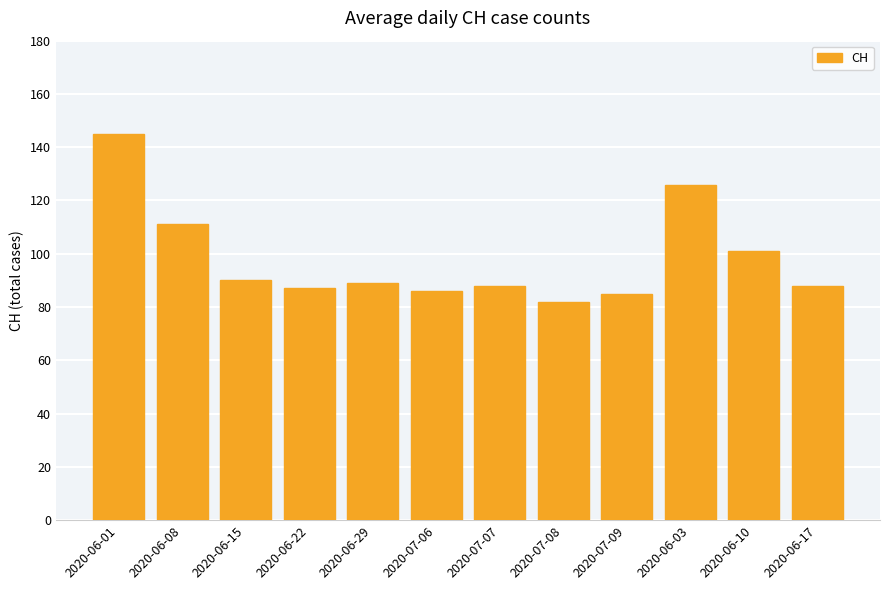

Between 2020-06-15 and 2020-07-07, which is larger?

2020-06-15